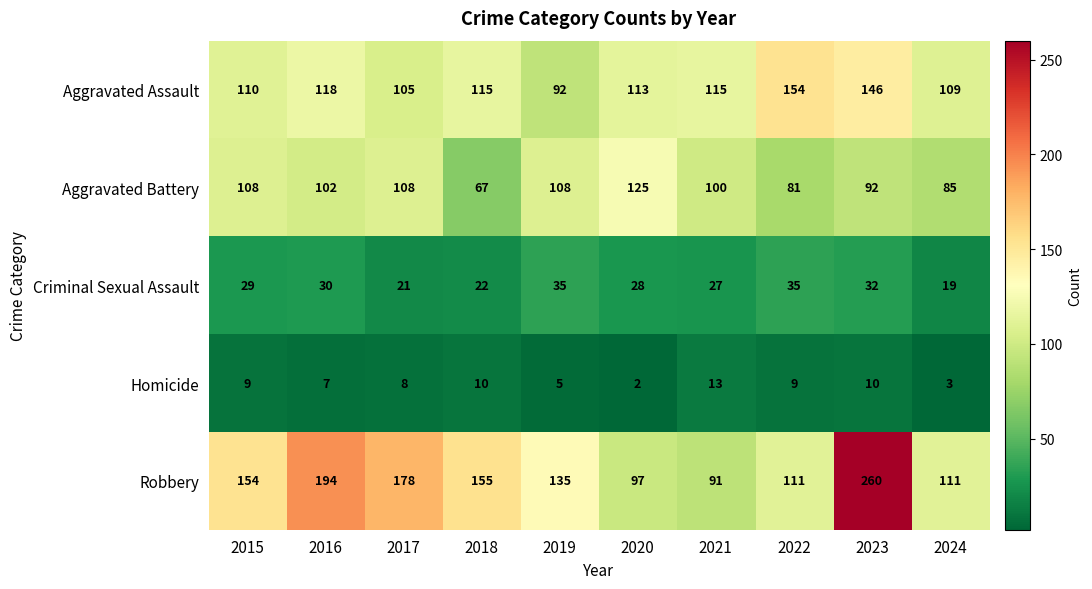

Where does the Aggravated Assault series first go above 115?

2016